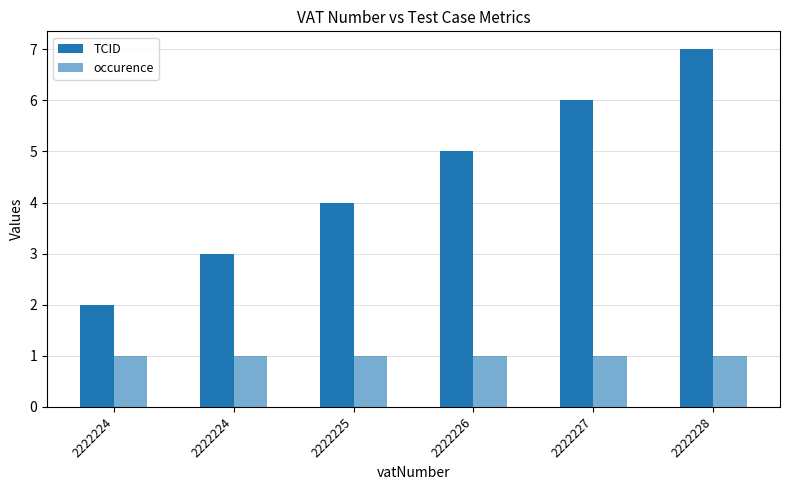

Reading left to right, list all the values displayed in this chart.

TCID: 2222224=2	2222224=3	2222225=4	2222226=5	2222227=6	2222228=7
occurence: 2222224=1	2222224=1	2222225=1	2222226=1	2222227=1	2222228=1